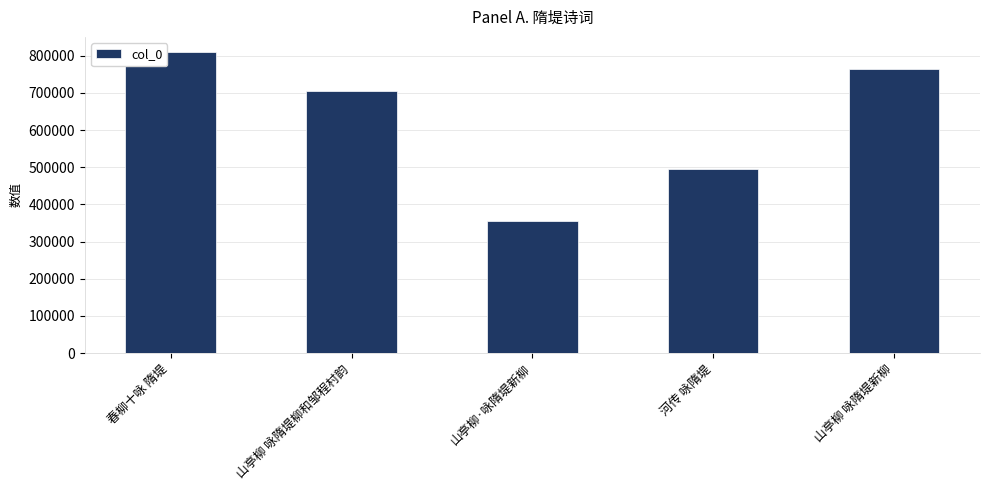

What is the greatest value displayed?

810467